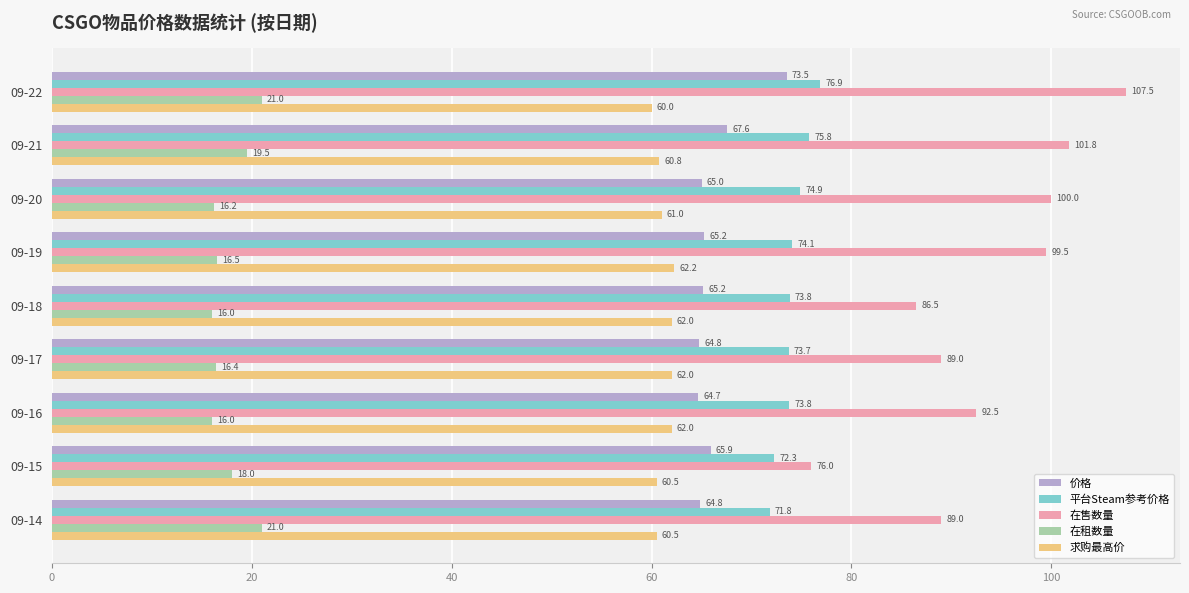

Rank the series by their maximum value, from lowest to highest.

在租数量, 求购最高价, 价格, 平台Steam参考价格, 在售数量